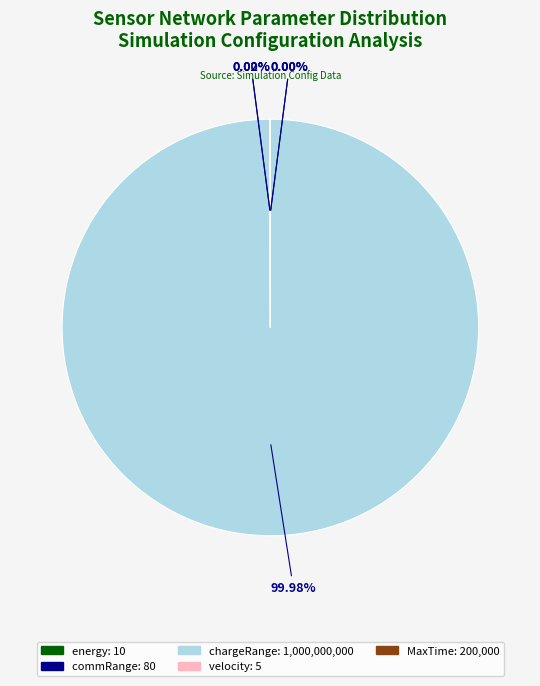

What is the largest slice in the pie chart?

chargeRange